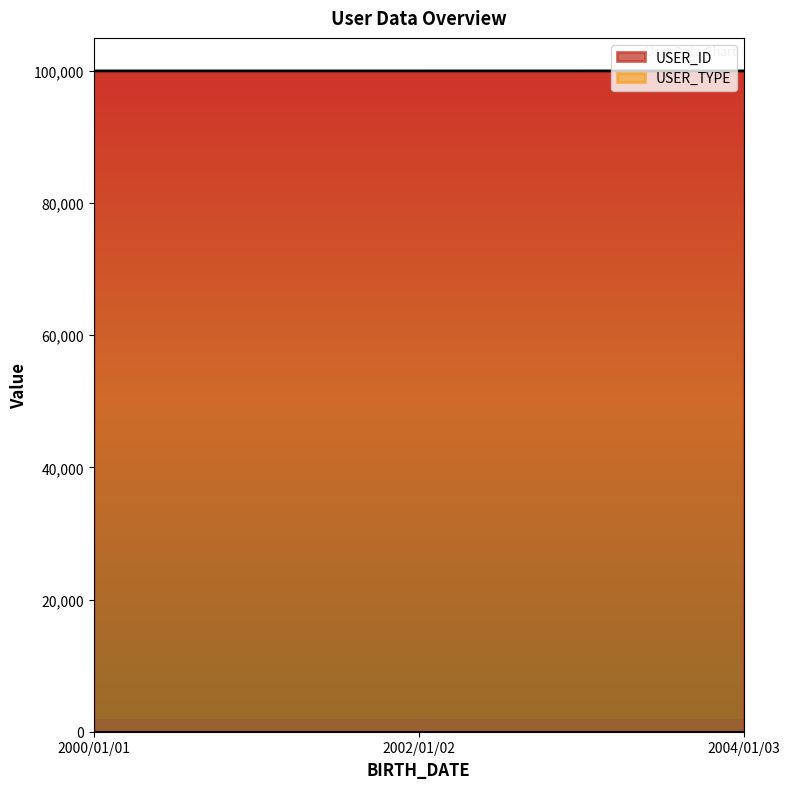

Does the chart display data point markers on the line(s)?

No